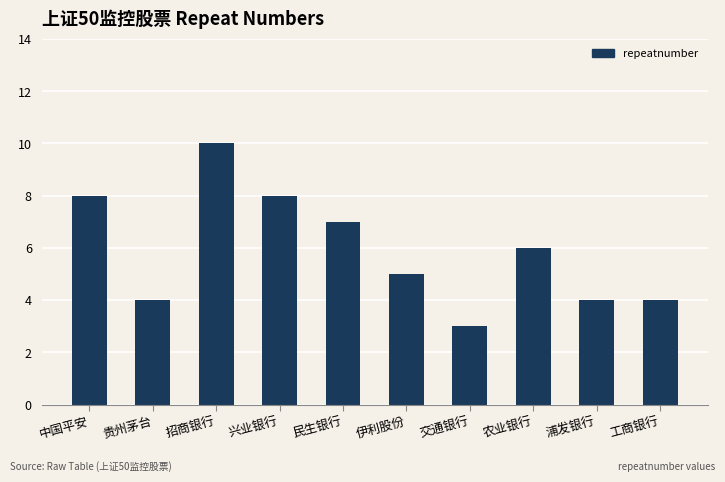

Does the chart contain stacked bars?

No